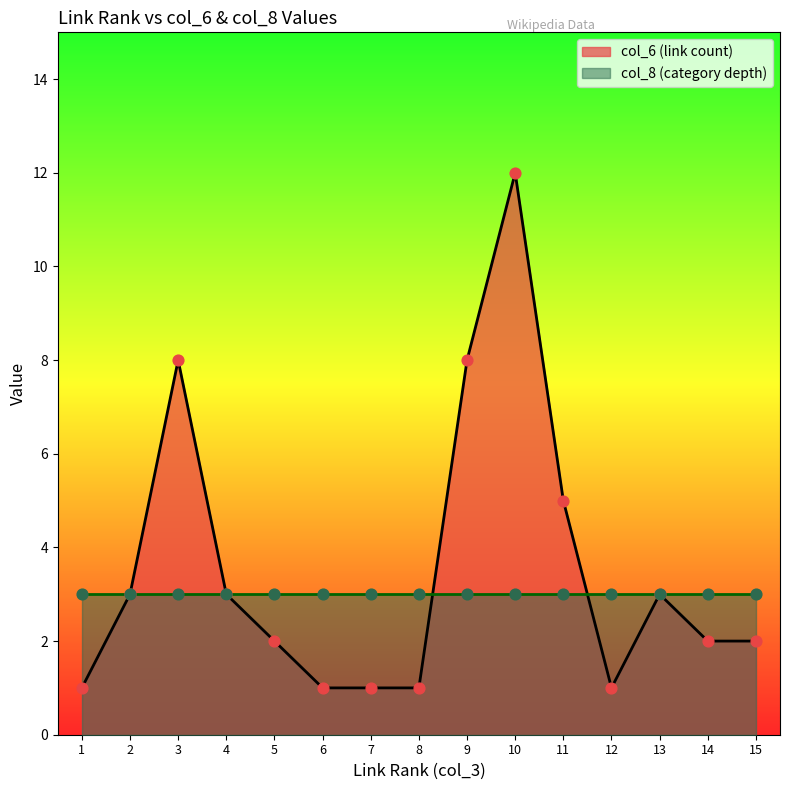

What is the maximum value for col_6 (link count)?

12